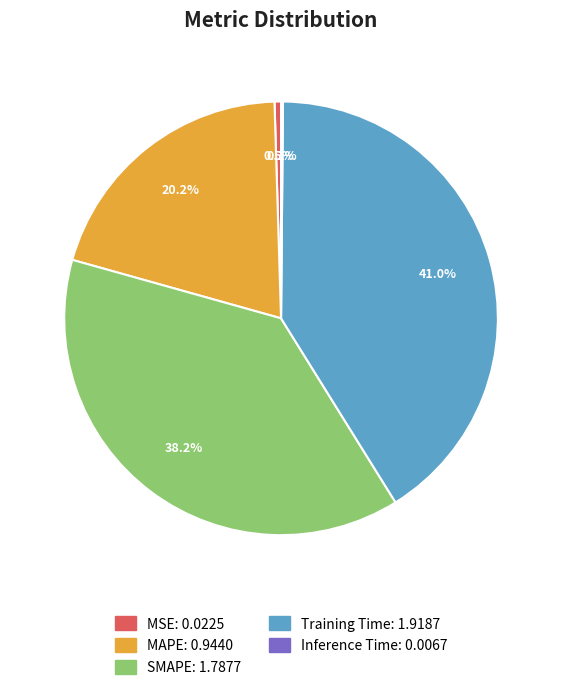

Which slice is the largest?

Training Time